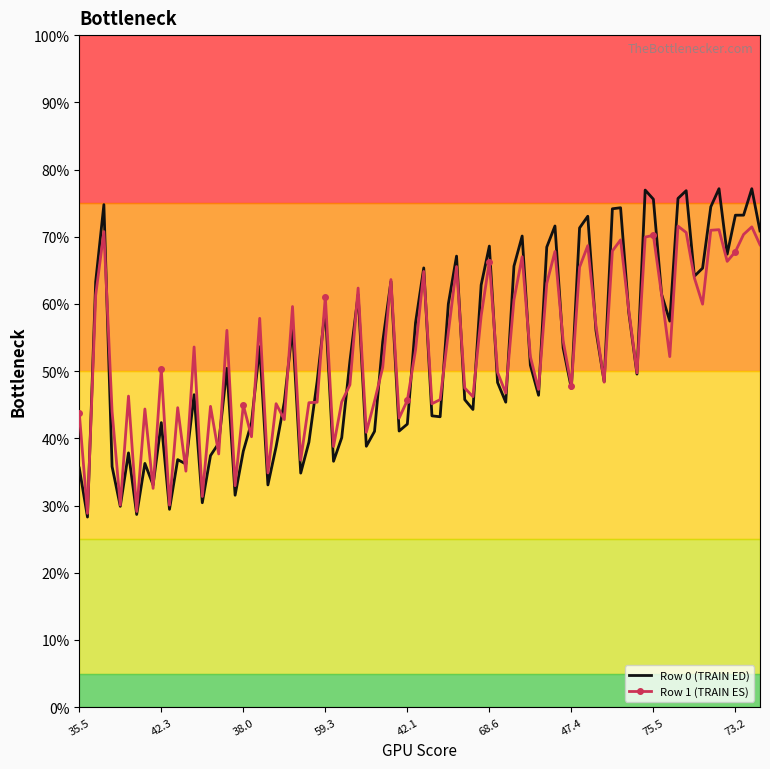

What is the maximum value for Row 0 (TRAIN ED)?

77.1